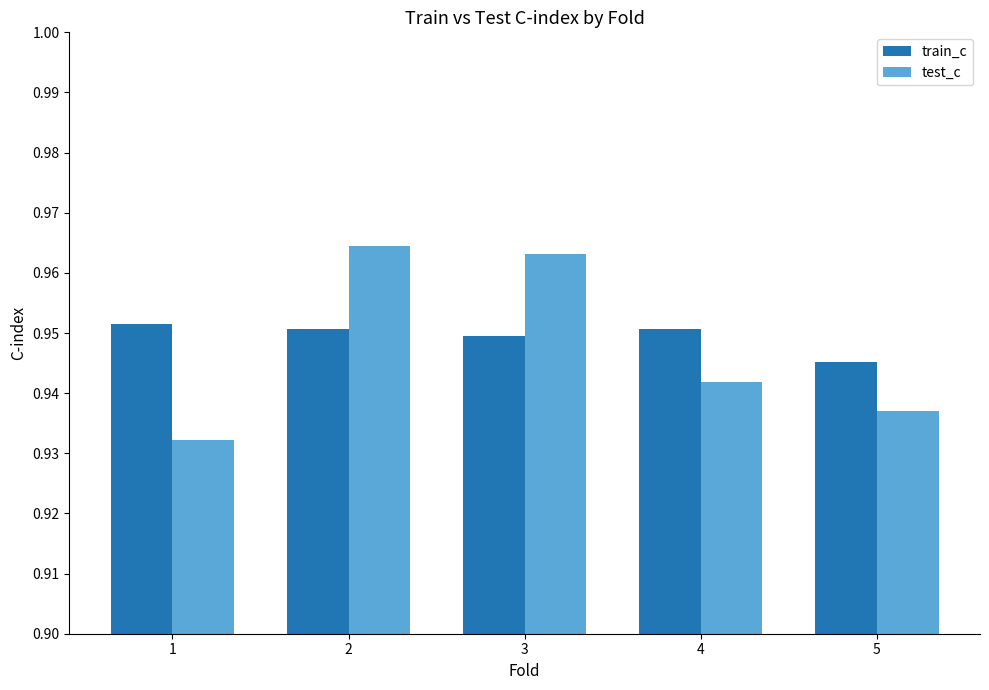

List the series in order of their peak value, lowest first.

train_c, test_c